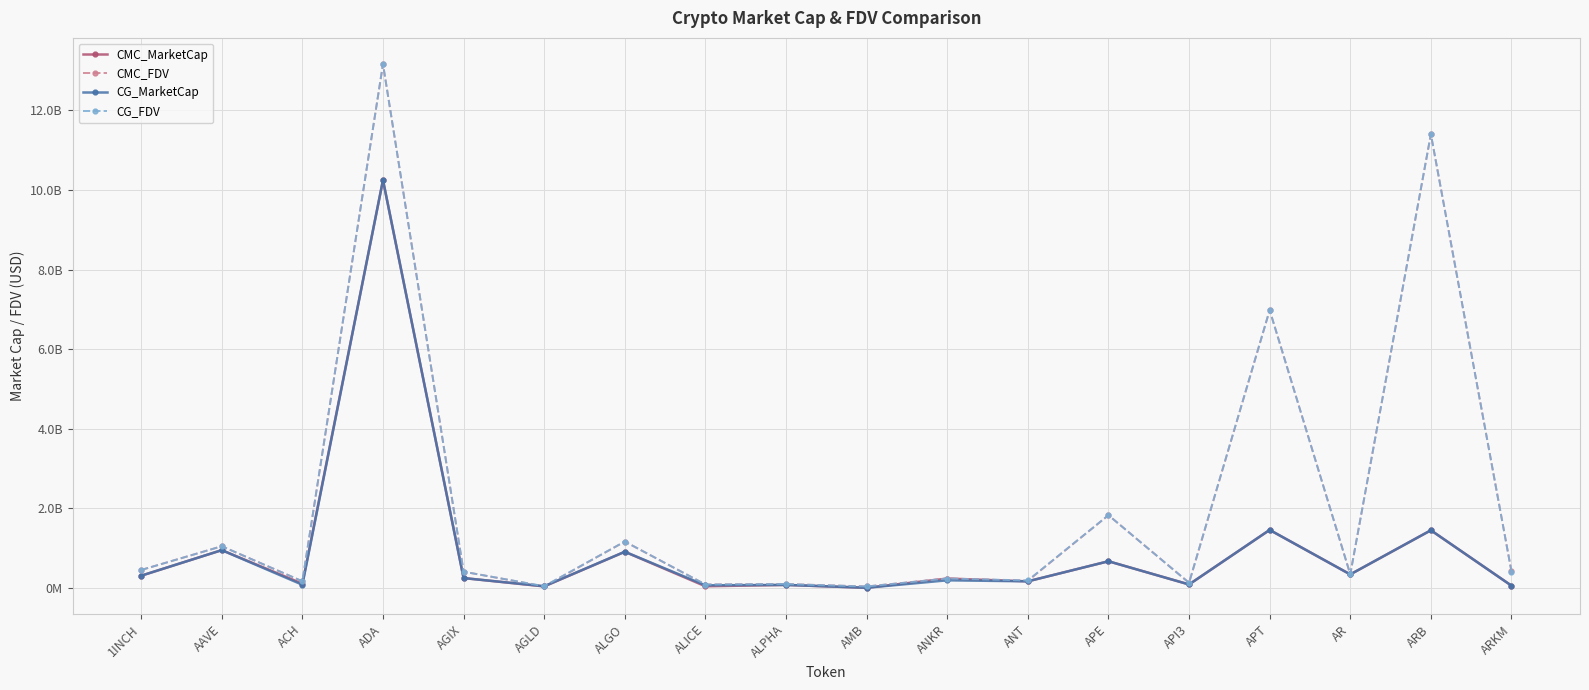

Reading left to right, what are all the values shown in this chart?

CMC_MarketCap: 1INCH=312608853.5	AAVE=954499280.1	ACH=113690332.8	ADA=10241527990.2	AGIX=253692363.8	AGLD=43646438.5	ALGO=913012279.5	ALICE=46913354.3	ALPHA=81438082.8	AMB=9883785.5	ANKR=241372279.3	ANT=171548685.7	APE=675091156.6	API3=92745540.9	APT=1461836035.0	AR=344967202.2	ARB=1453103931.2	ARKM=62769646.8
CMC_FDV: 1INCH=456349424.4	AAVE=1052395140.6	ACH=172733255.5	ADA=13157266038.1	AGIX=413444273.9	AGLD=43646438.5	ALGO=1169183513.5	ALICE=91554495.8	ALPHA=102052735.4	AMB=42433063.2	ANKR=241372279.3	ANT=184991643.0	APE=1831531751.8	API3=134494684.9	APT=6979274138.1	AR=347843844.5	ARB=11396893578.4	ARKM=418464312.1
CG_MarketCap: 1INCH=312447615.0	AAVE=954514037.0	ACH=85307704.0	ADA=10246511337.0	AGIX=253209485.0	AGLD=48087907.0	ALGO=914425829.0	ALICE=71159039.0	ALPHA=81466668.0	AMB=10006803.0	ANKR=197325548.0	ANT=171429552.0	APE=675177421.0	API3=92771792.0	APT=1462127444.0	AR=345004213.0	ARB=1453195241.0	ARKM=62624281.0
CG_FDV: 1INCH=456114047.0	AAVE=1052409591.0	ACH=172558727.0	ADA=13157161824.0	AGIX=412657322.0	AGLD=49780441.0	ALGO=1170993677.0	ALICE=91430484.0	ALPHA=102088556.0	AMB=42078283.0	ANKR=241734632.0	ANT=193116506.0	APE=1831765789.0	API3=135031479.0	APT=6980308066.0	AR=347881161.0	ARB=11397609737.0	ARKM=417495208.0